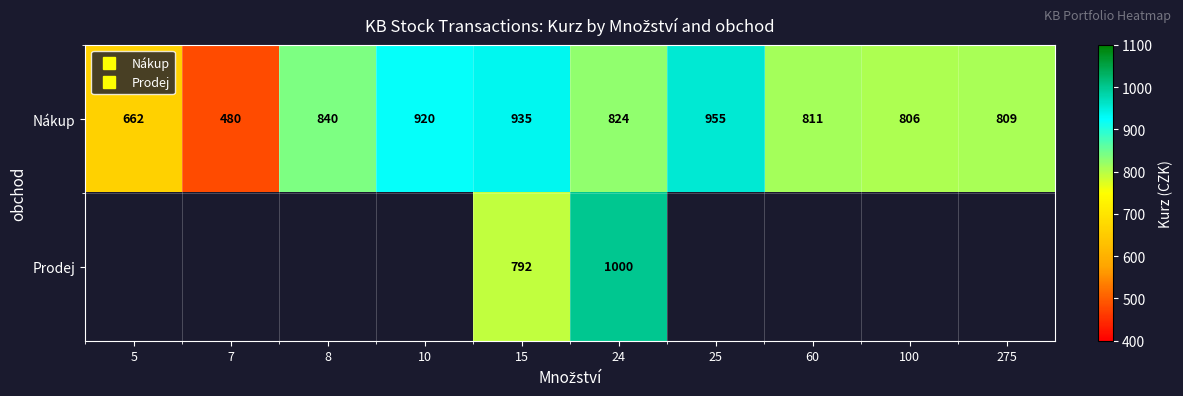

How many data points does each series have?

10